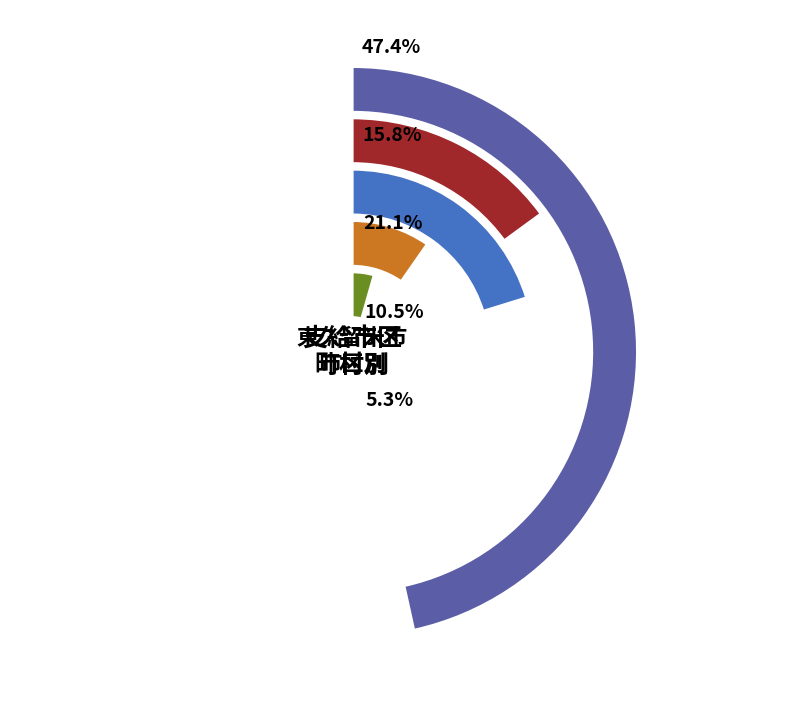

Is there any slice that represents more than half of the pie?

No